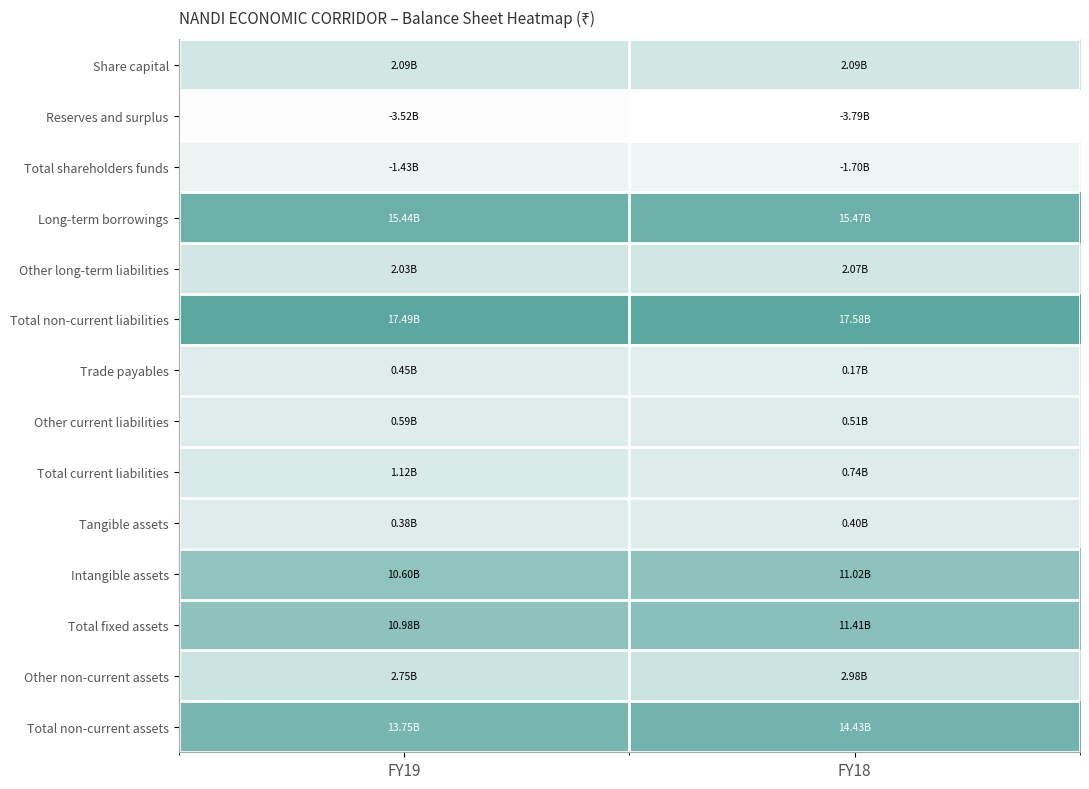

What is the difference between the highest and lowest values at FY19?

21010152466